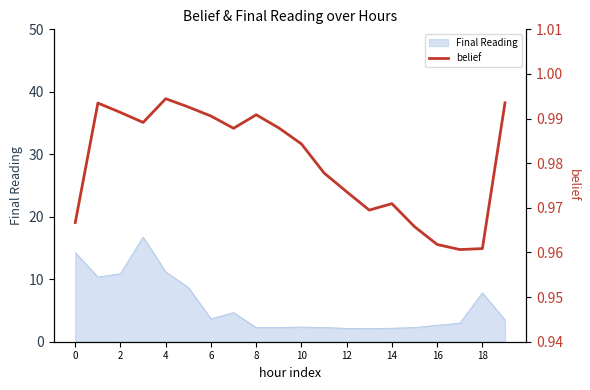

What is the maximum value for Final Reading?

16.8